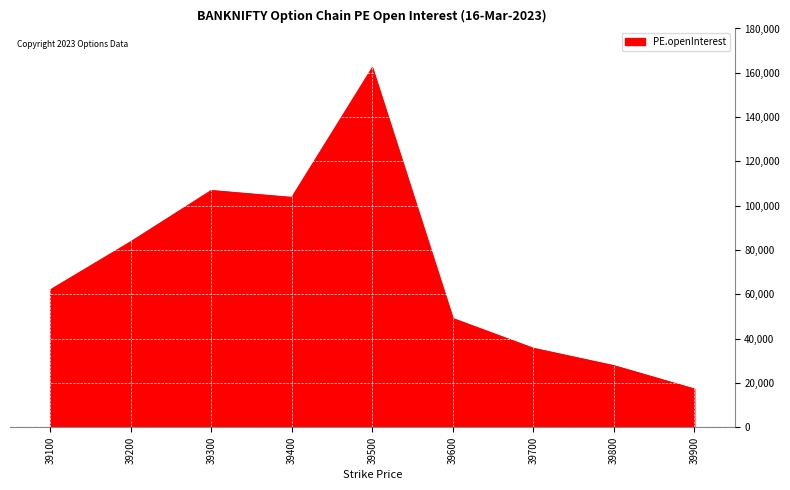

Reading left to right, transcribe all the data shown in this chart.

62042	83756	106881	103770	162309	49119	35680	27846	17314